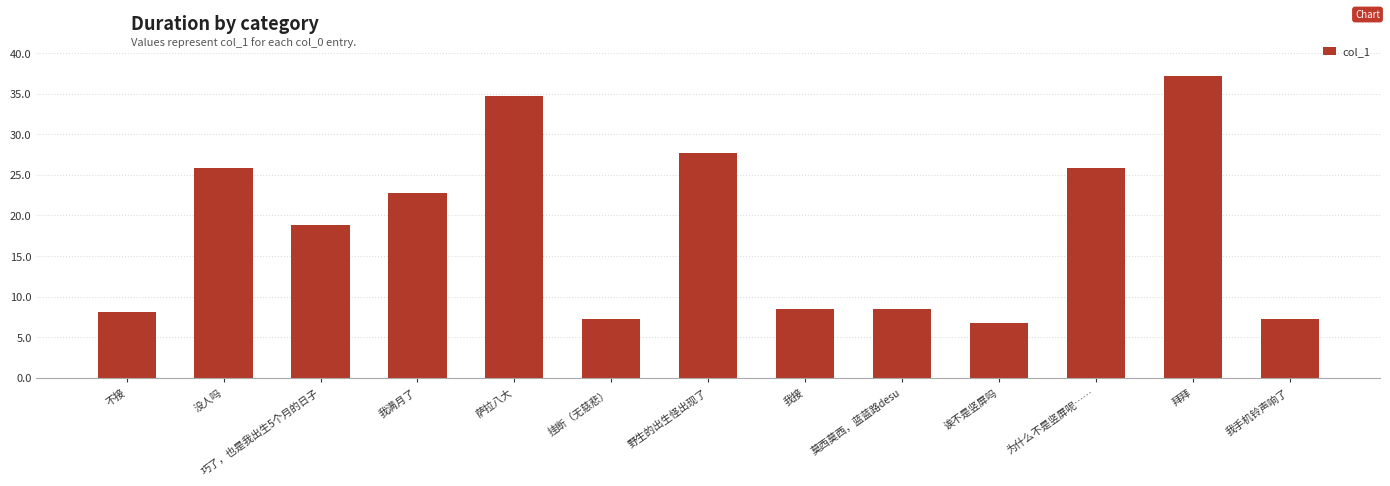

Count the number of categories in the chart.

13